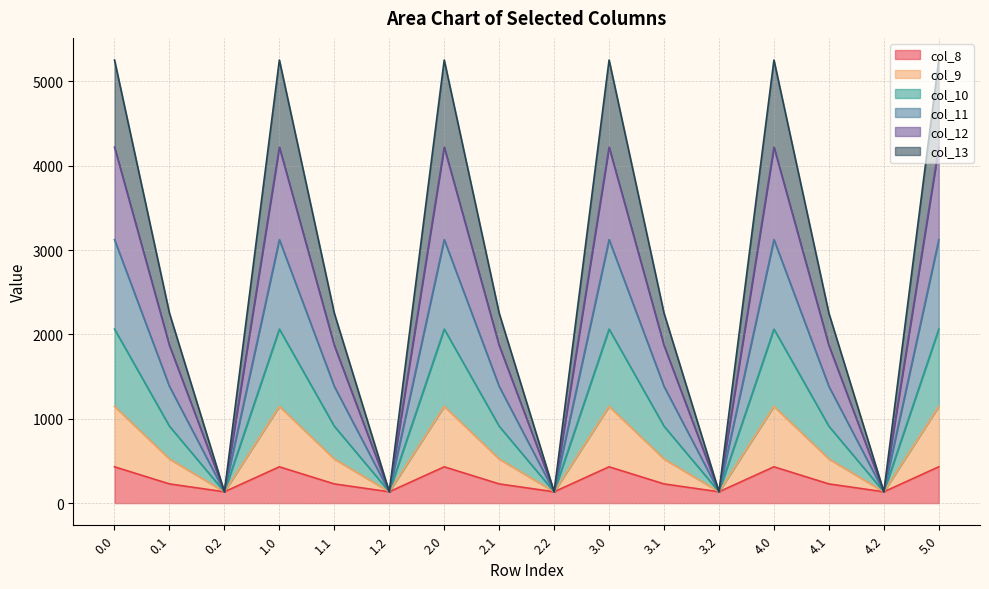

Is it true that col_9 equals 3362.6 at 4.1?

False